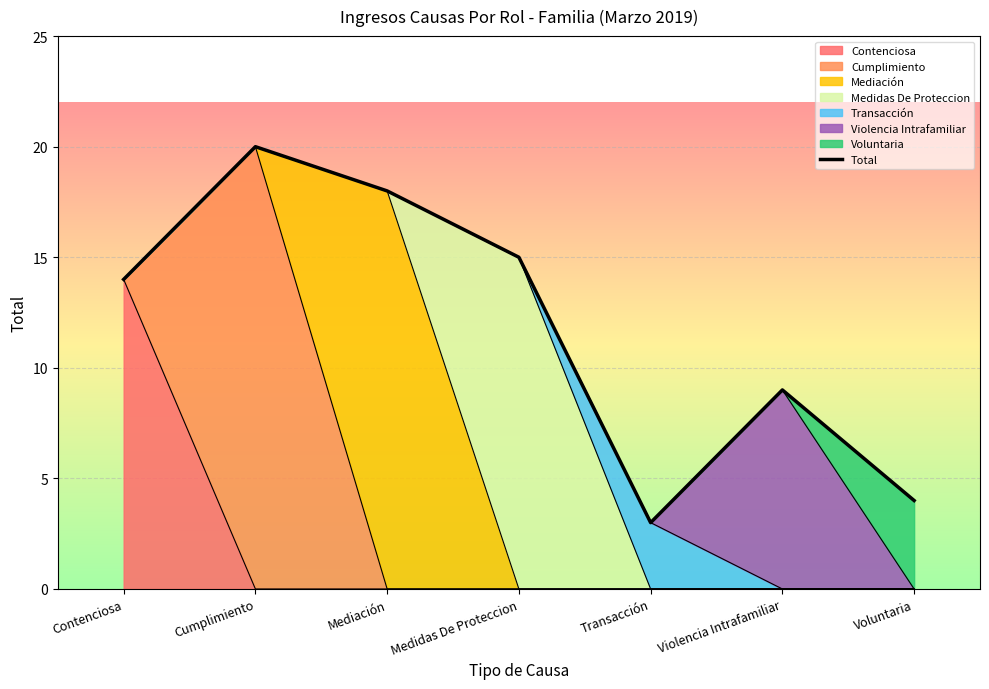

Reading left to right, what are all the values shown in this chart?

14	20	18	15	3	9	4